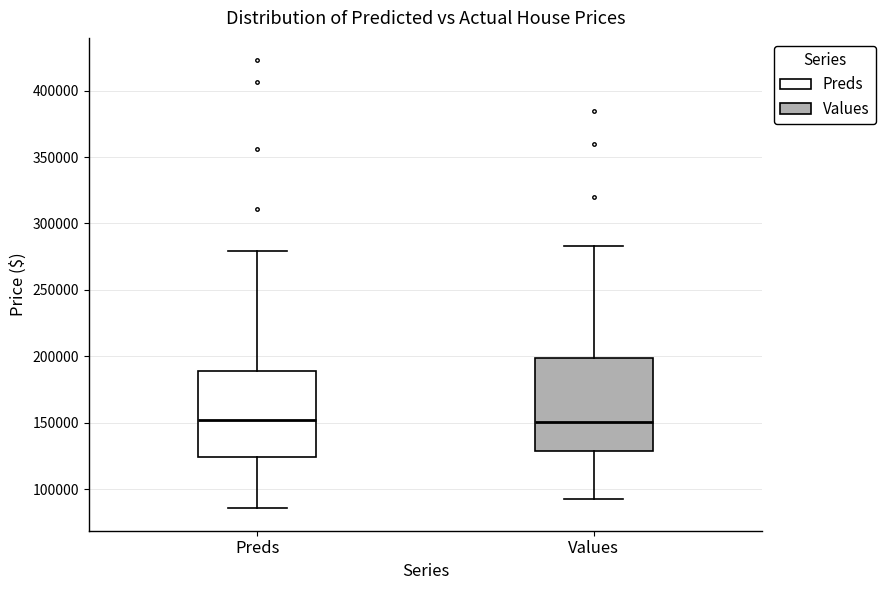

Which box is the tallest, from its lower edge to its upper edge?

Values